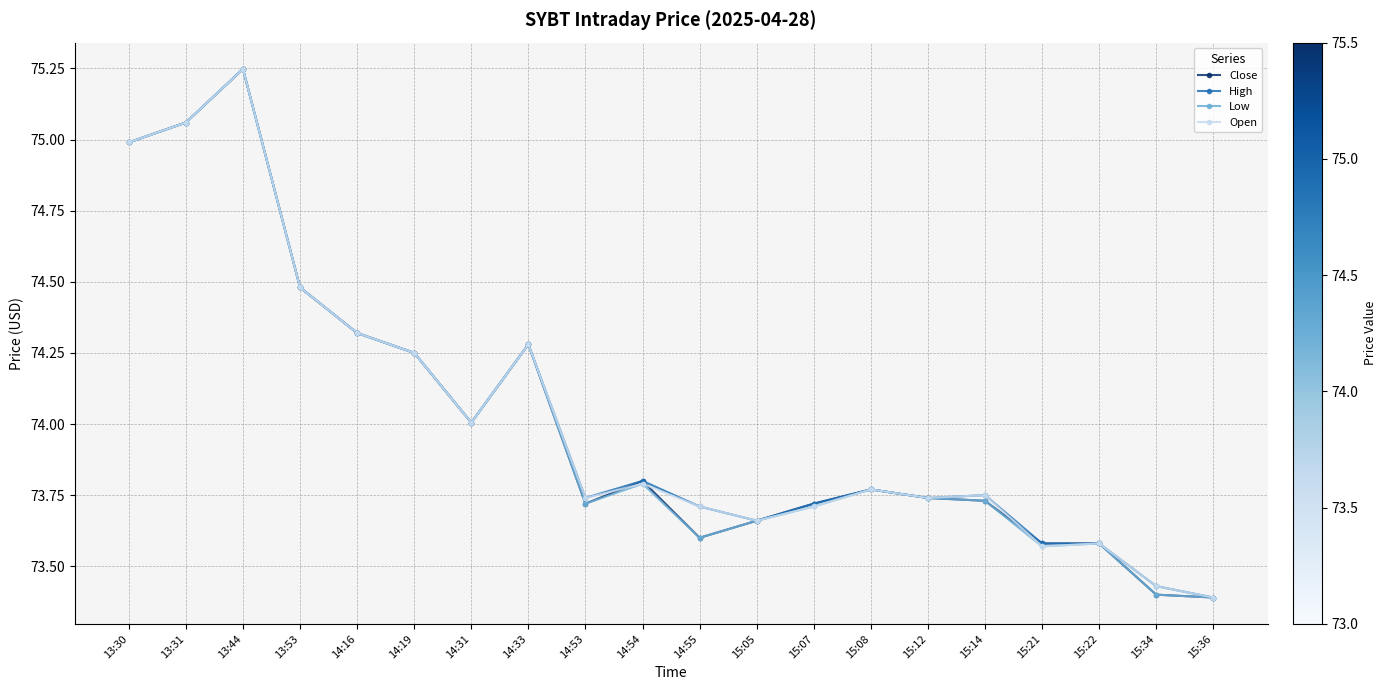

What position from the right is 15:22?

3